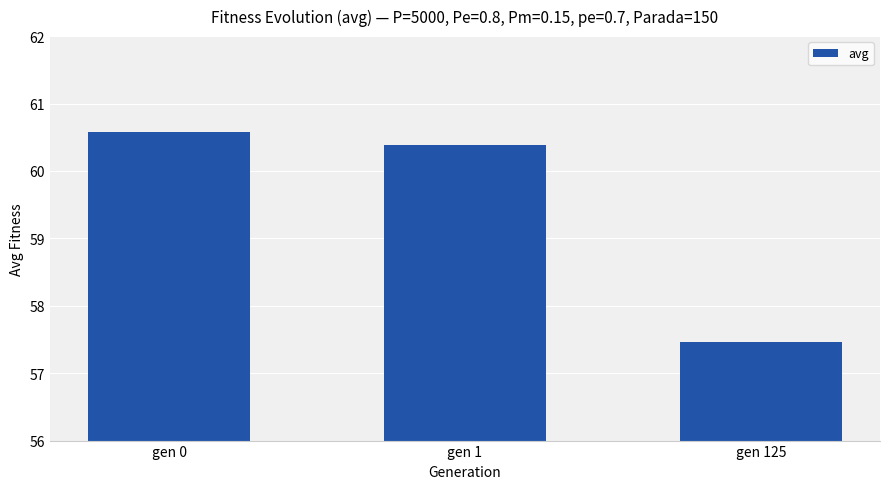

Which category has the highest value across all series?

gen 0